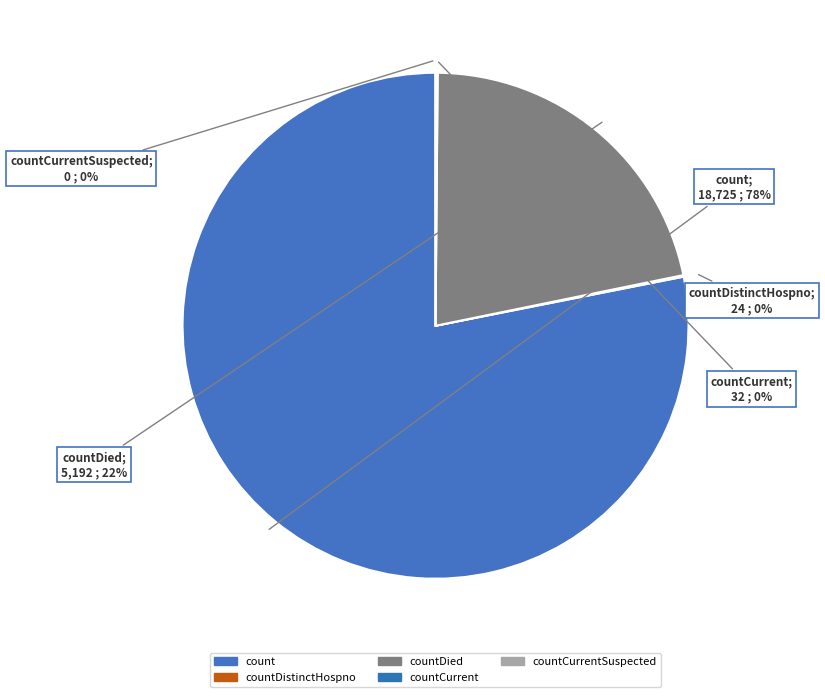

The countDied slice represents 8% of the pie. True or false?

False